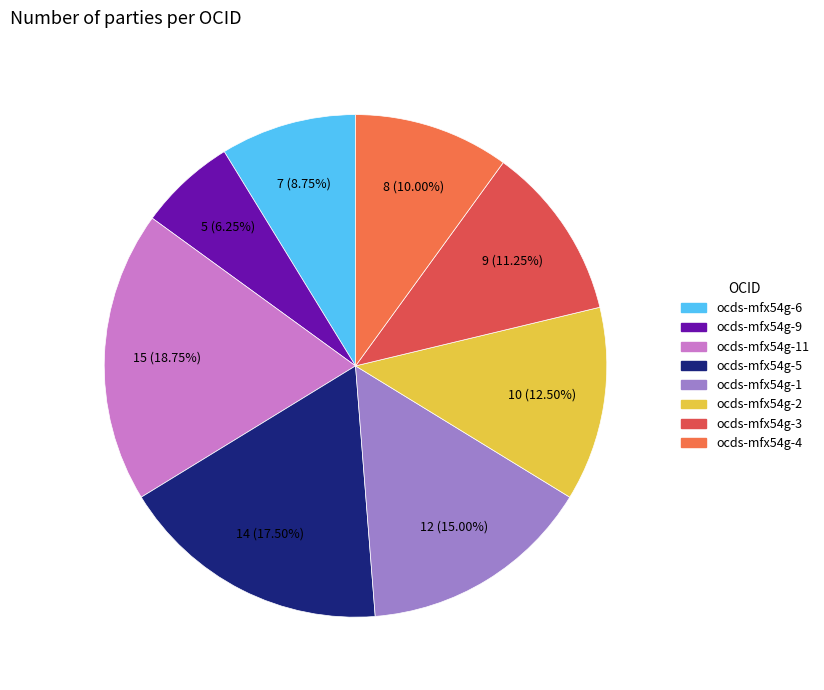

Count the number of slices in the pie.

8